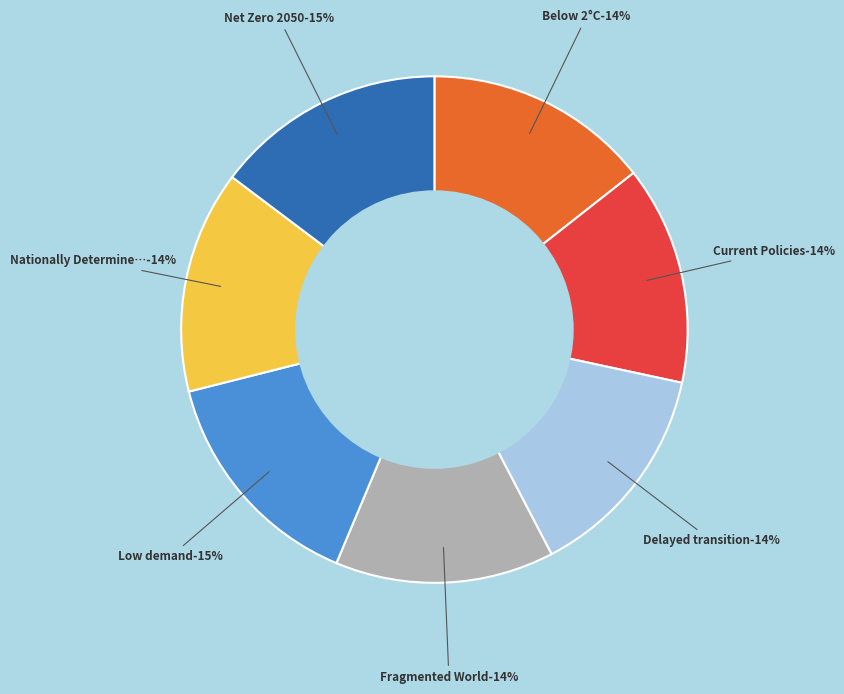

Rank the categories by value from highest to lowest.

Low demand, Net Zero 2050, Below 2°C, Nationally Determined Contributions, Current Policies, Delayed transition, Fragmented World